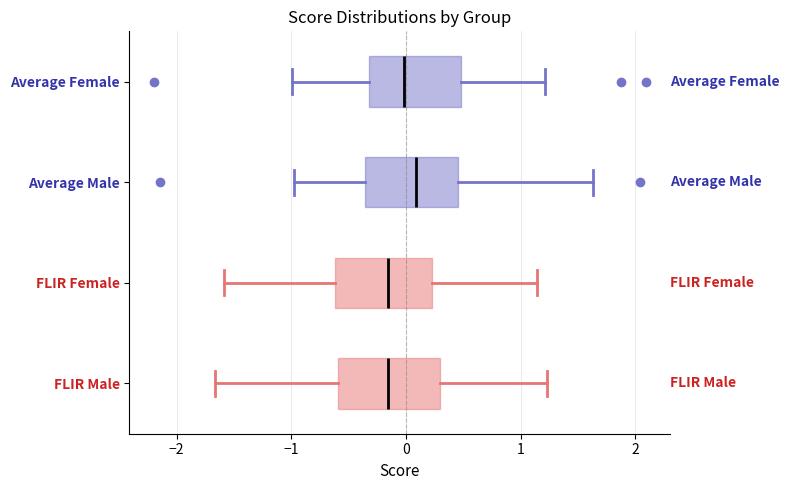

Reading bottom to top, read every box against the x-axis: the position of its median line, the range the box covers, and the ends of its whiskers. The values are not printed on the chart, so give them approximately, as read against the axis.

FLIR Male: median -0.2, box -0.6 to 0.3, whiskers -1.7 to 1.2
FLIR Female: median -0.2, box -0.6 to 0.2, whiskers -1.6 to 1.1
Average Male: median 0.1, box -0.4 to 0.5, whiskers -1.0 to 1.6
Average Female: median 0.0, box -0.3 to 0.5, whiskers -1.0 to 1.2